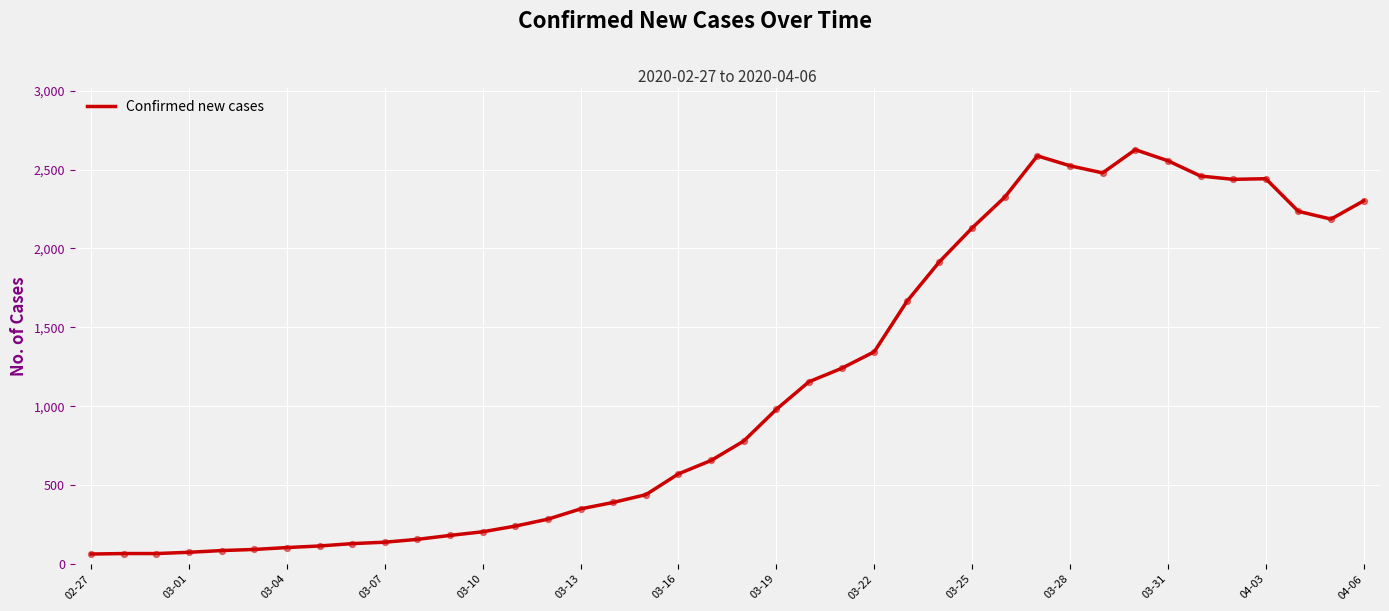

What is the minimum value shown in the chart?

63